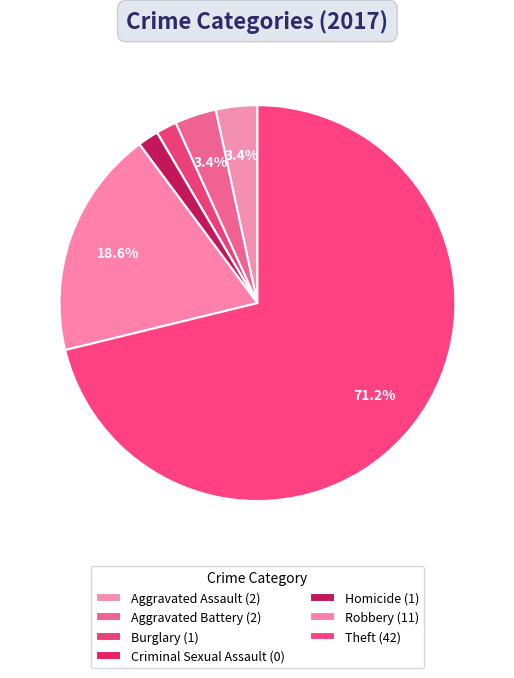

Which category has the smallest portion of the pie?

Criminal Sexual Assault